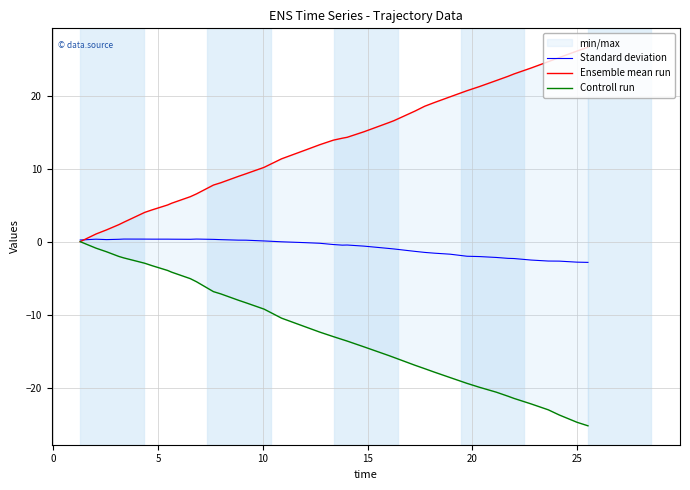

What is the sum of all Controll run values?

-493.6